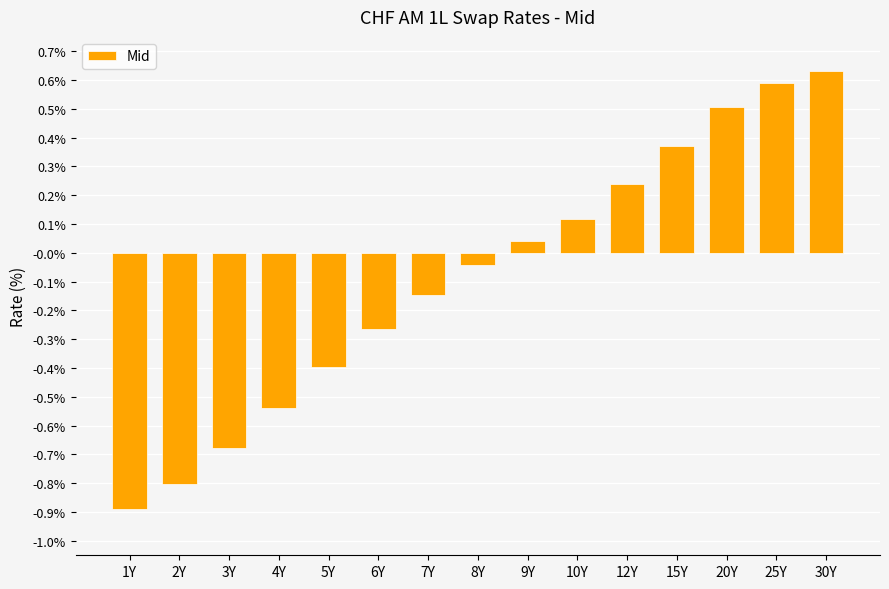

What is the label of the 5th bar from the left?

5Y